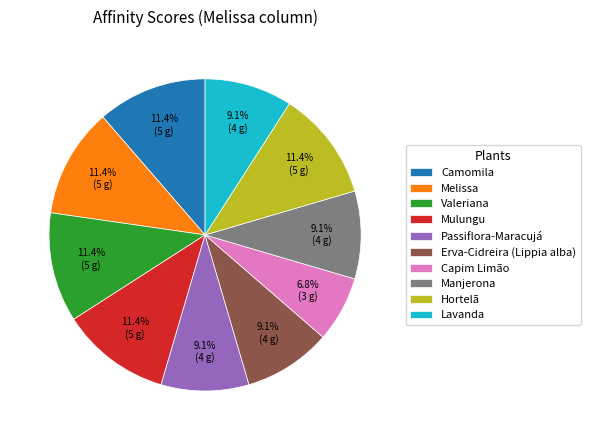

What percentage do Camomila and Manjerona together represent?

20.5%